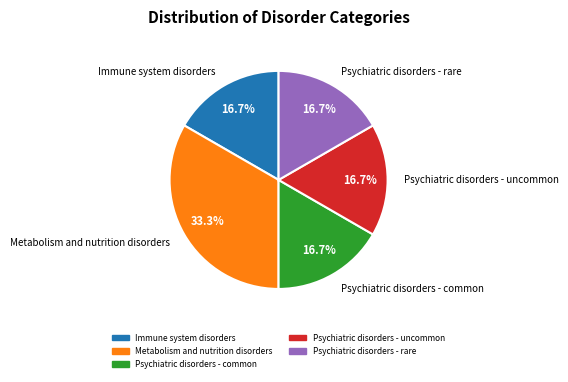

Which slice is the largest?

Metabolism and nutrition disorders